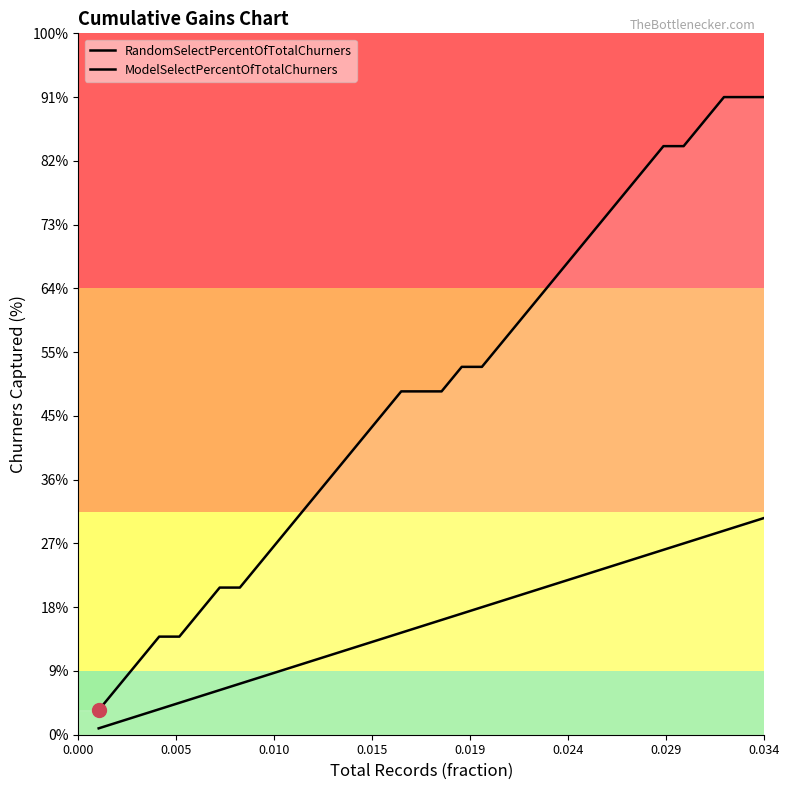

Does the chart have visible grid lines?

No